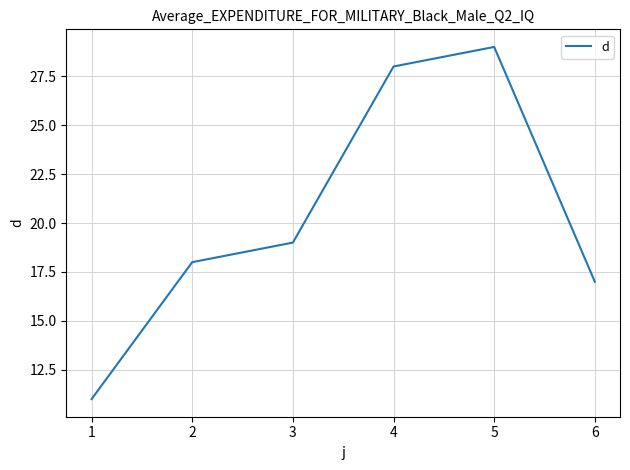

What is the ratio of the value at 4 to the value at 3?

1.5